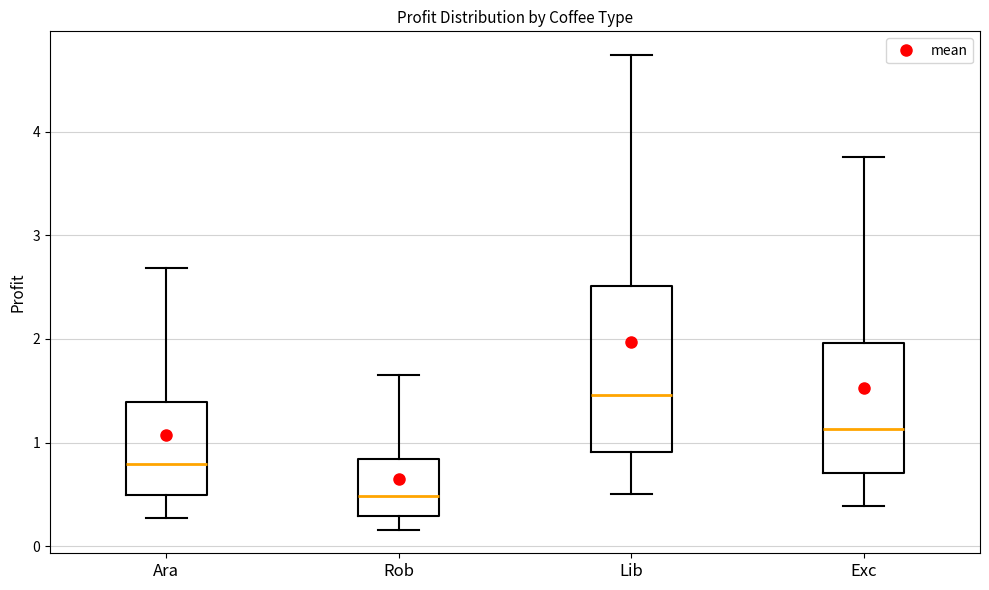

Where does the median line of the box for Ara sit on the y-axis? The values are not printed on the chart, so give them approximately, as read against the axis.

0.8